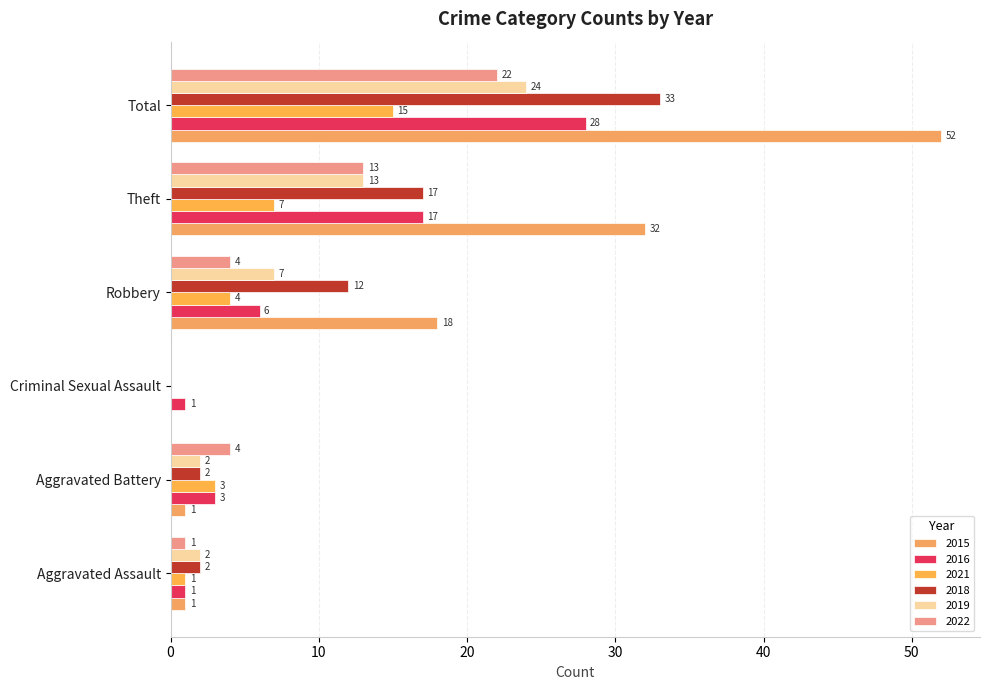

How many data points does each series have?

6